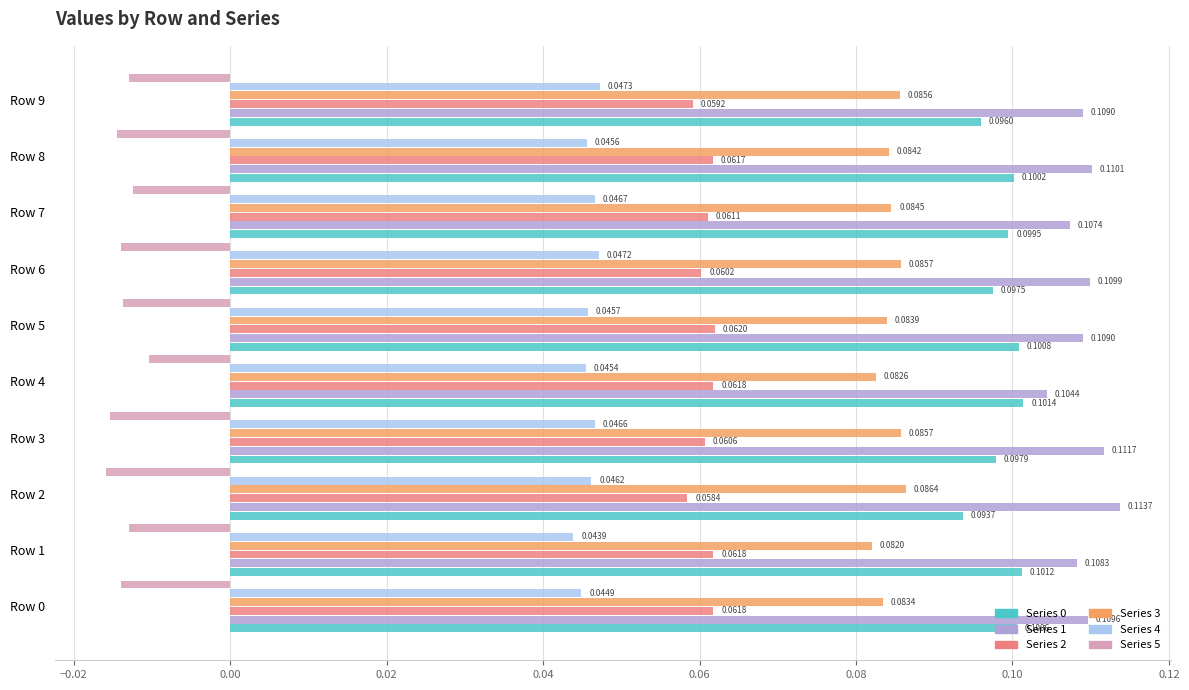

At which category is the sum across all series the highest?

Row 5